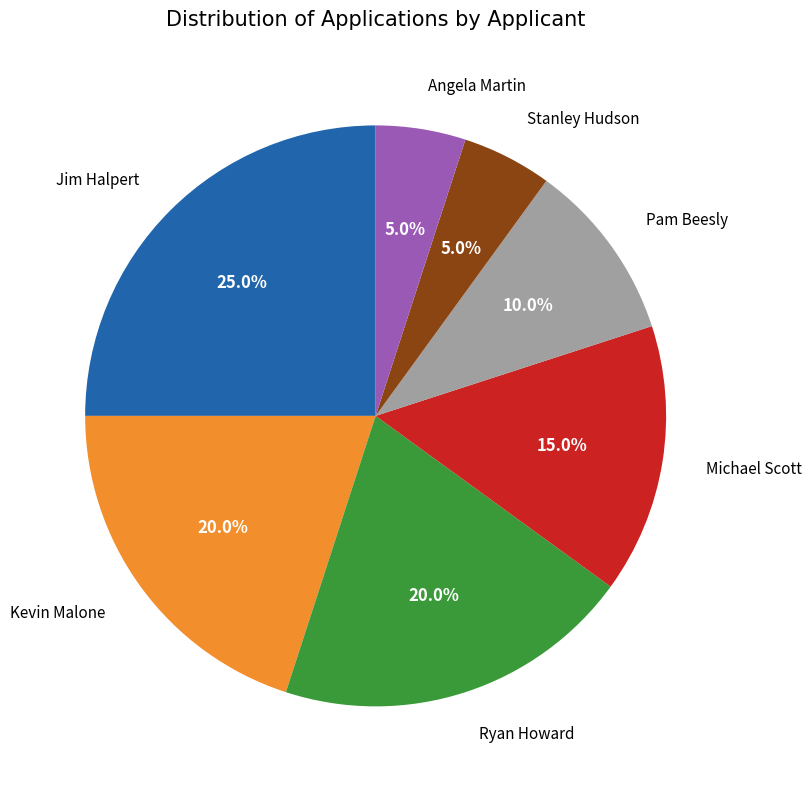

Is there a majority slice in this chart?

No